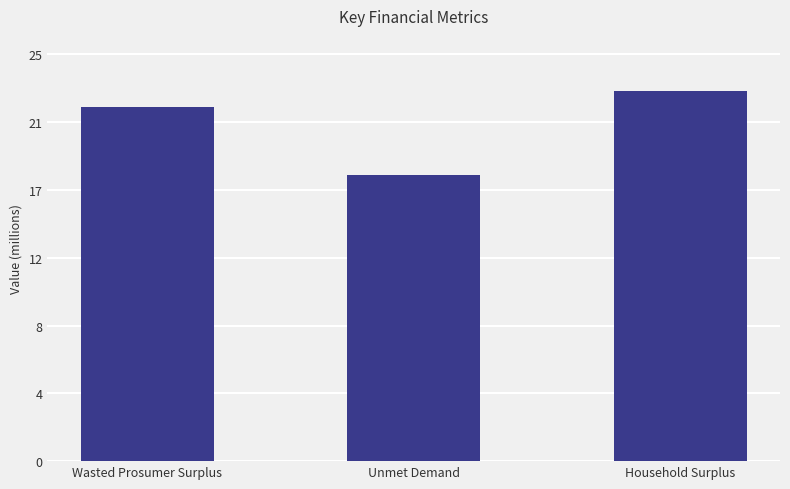

What is the label of the 3rd bar from the right?

Wasted Prosumer Surplus